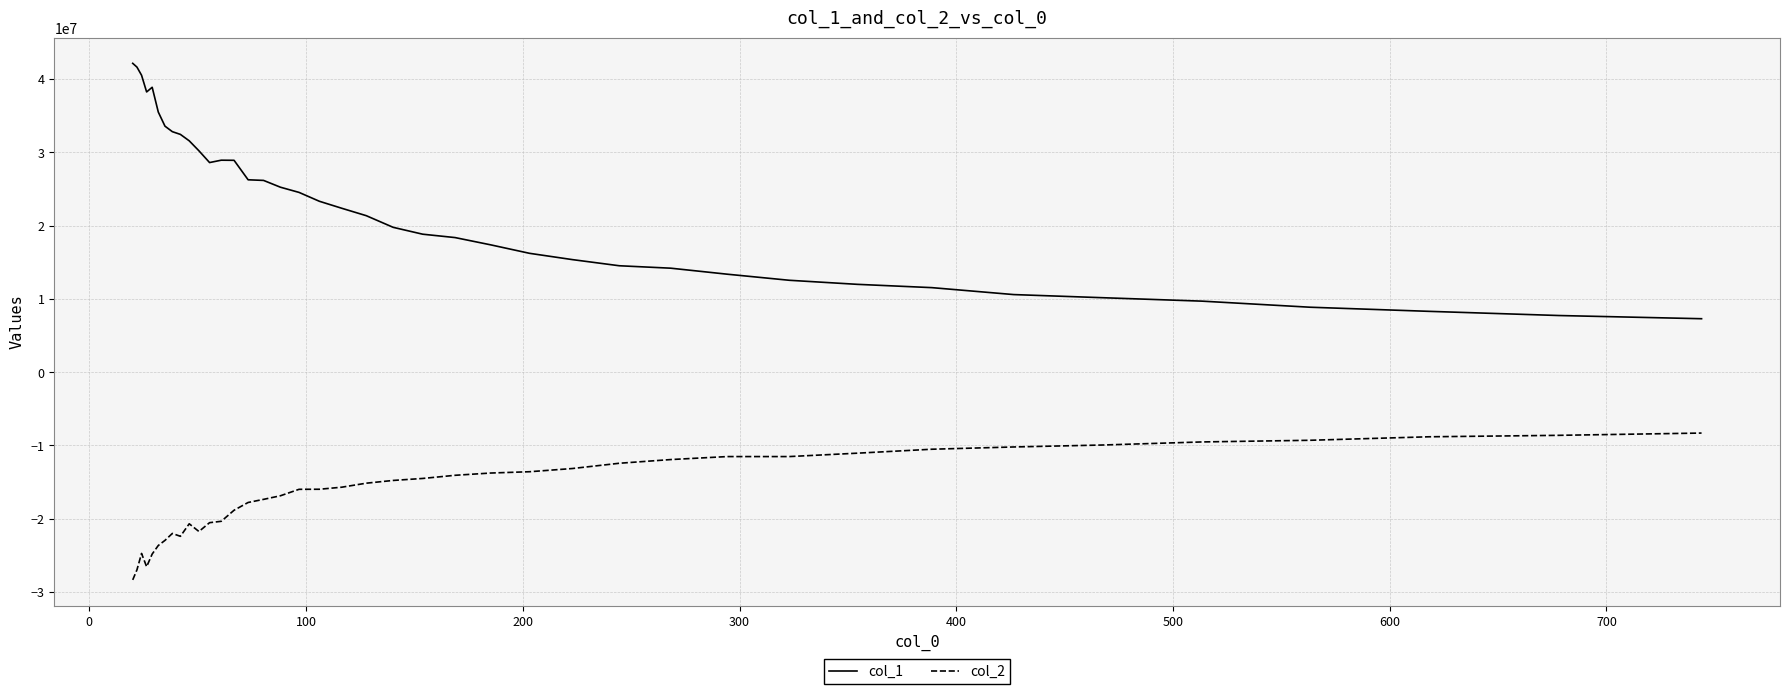

True or false: col_1 and col_2 cross at least once.

False